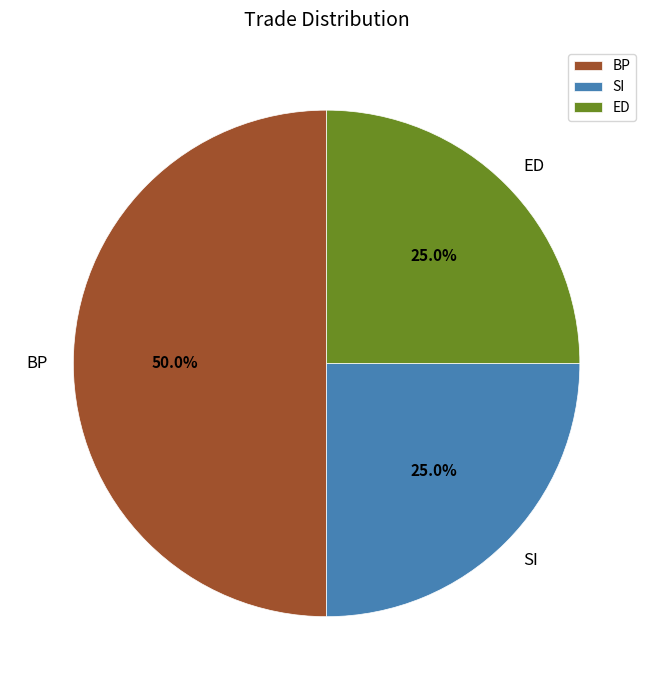

Which has a higher value, BP or ED?

BP